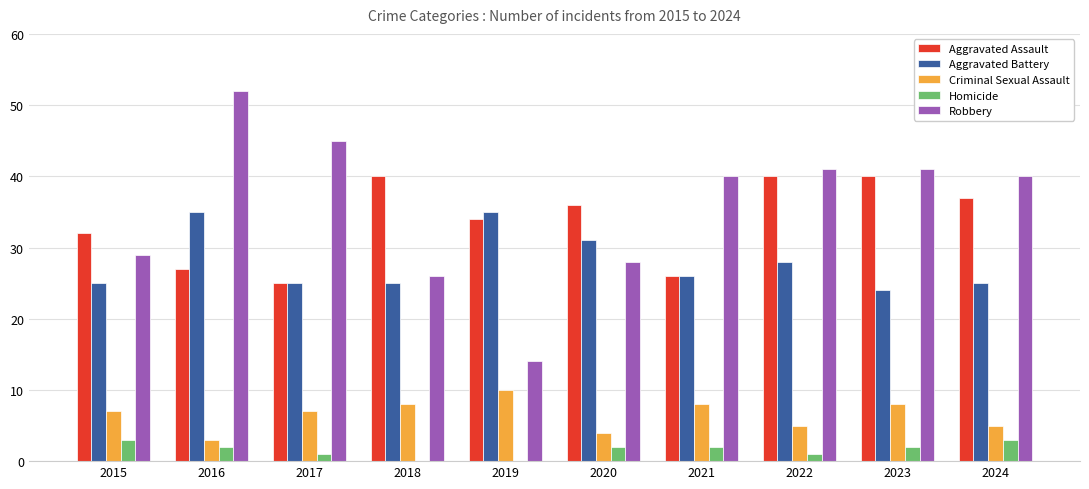

At which category does the chart reach its peak across all series?

2016